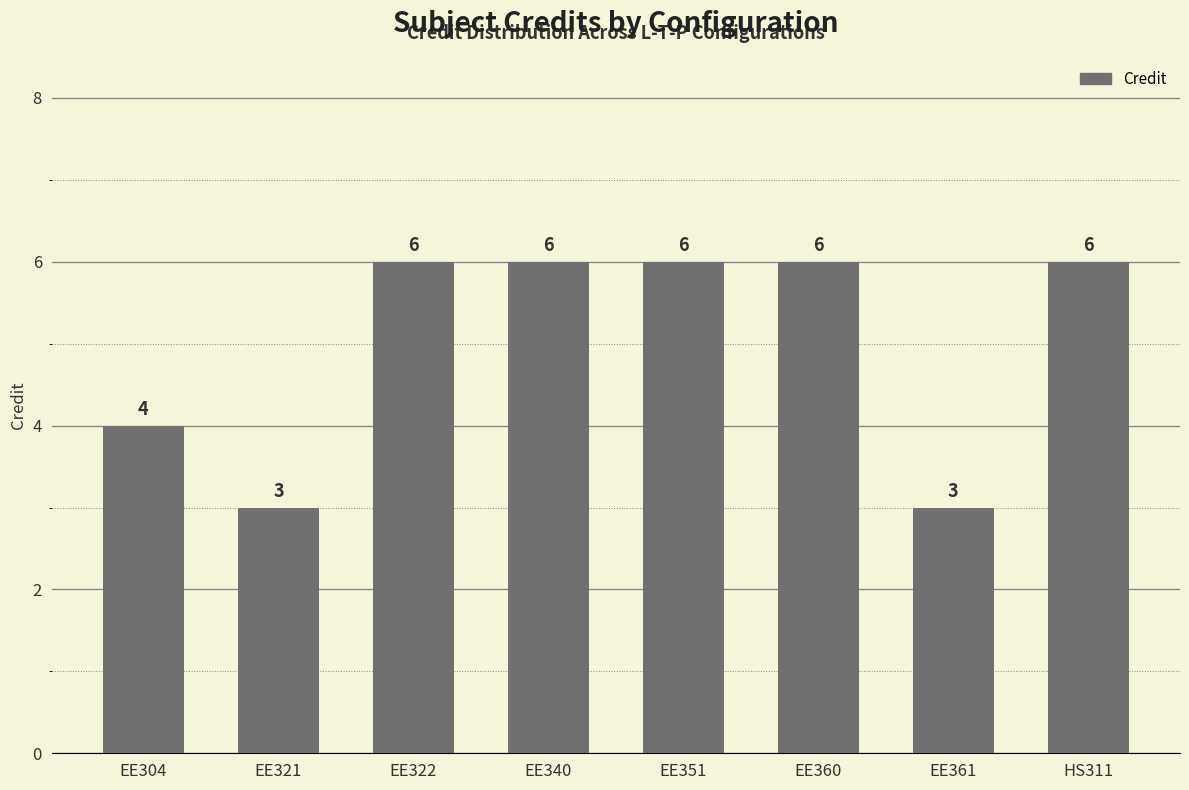

What is the greatest value displayed?

6